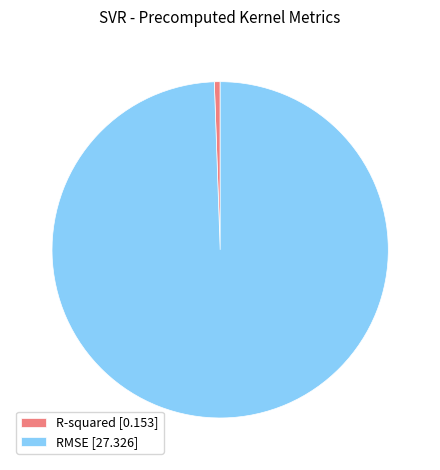

Do RMSE [27.326] and R-squared [0.153] together represent more than half of the pie?

Yes